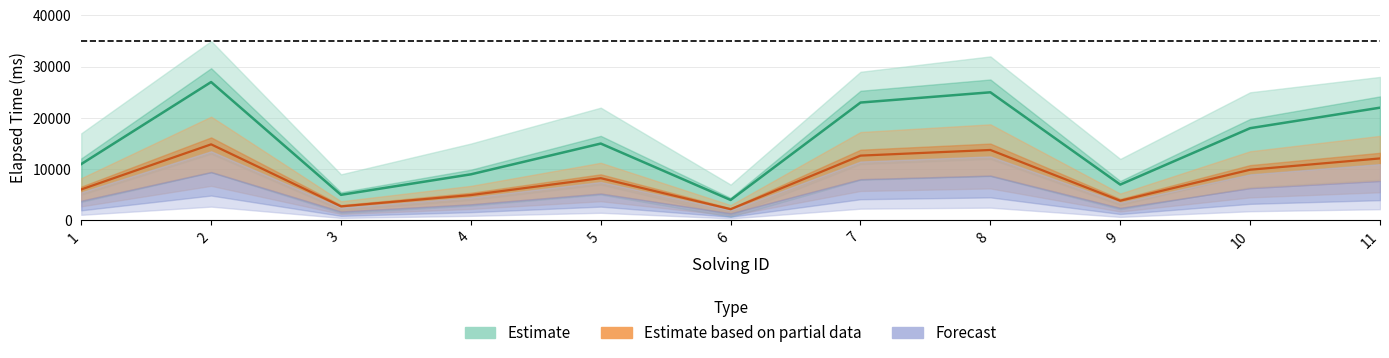

What is the minimum value for elapsed_lower?

2200.0